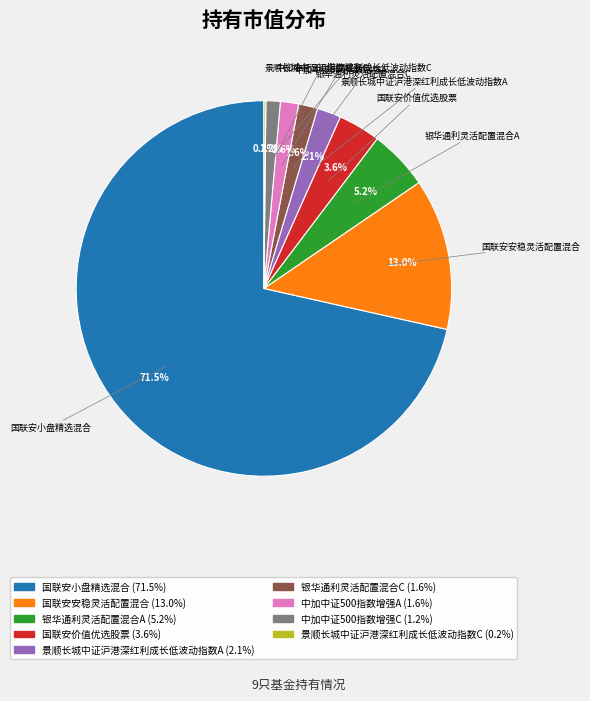

Is it true that 中加中证500指数增强C is 11% of the pie?

False